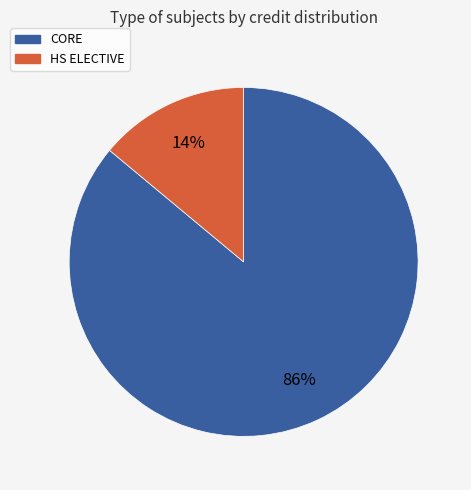

Between CORE and HS ELECTIVE, which is larger?

CORE